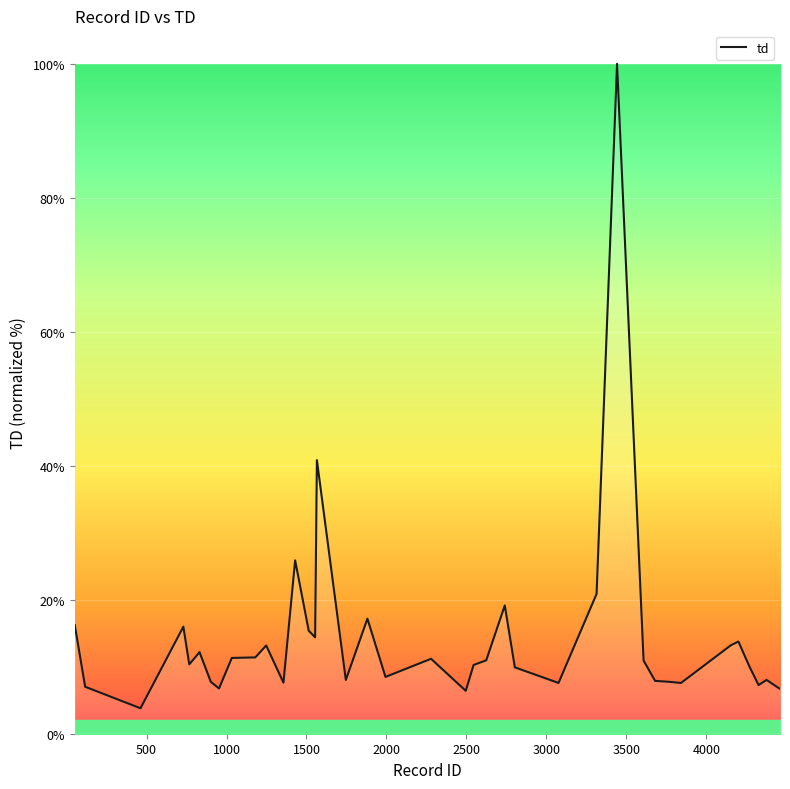

What is the difference between the maximum and minimum values?

96.2